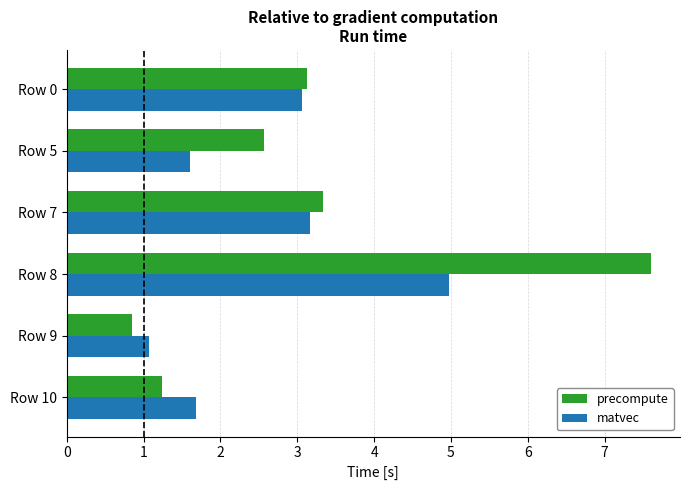

Rank the series at Row 8 from lowest to highest value.

matvec, precompute